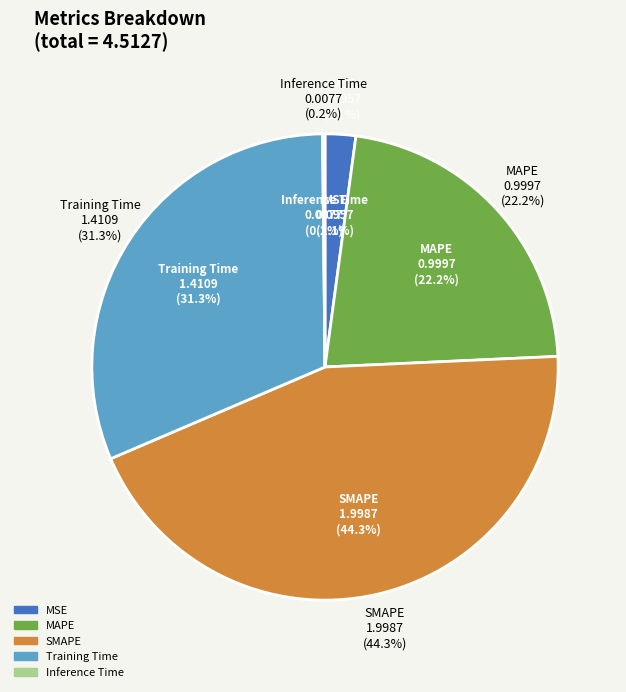

To the nearest percent, what is the combined percentage of Inference Time and MSE?

2%